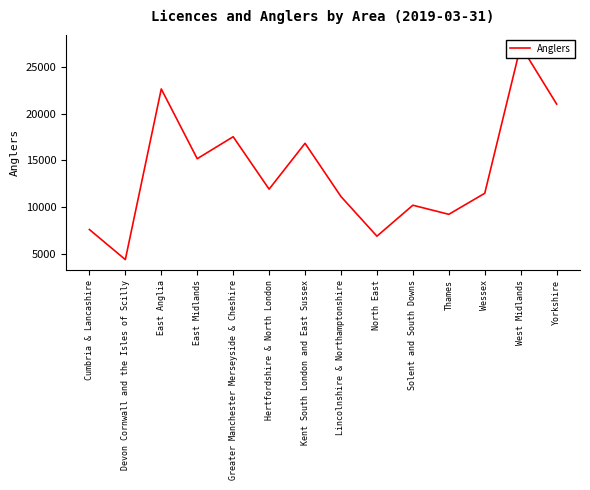

Where is the first local maximum?

East Anglia